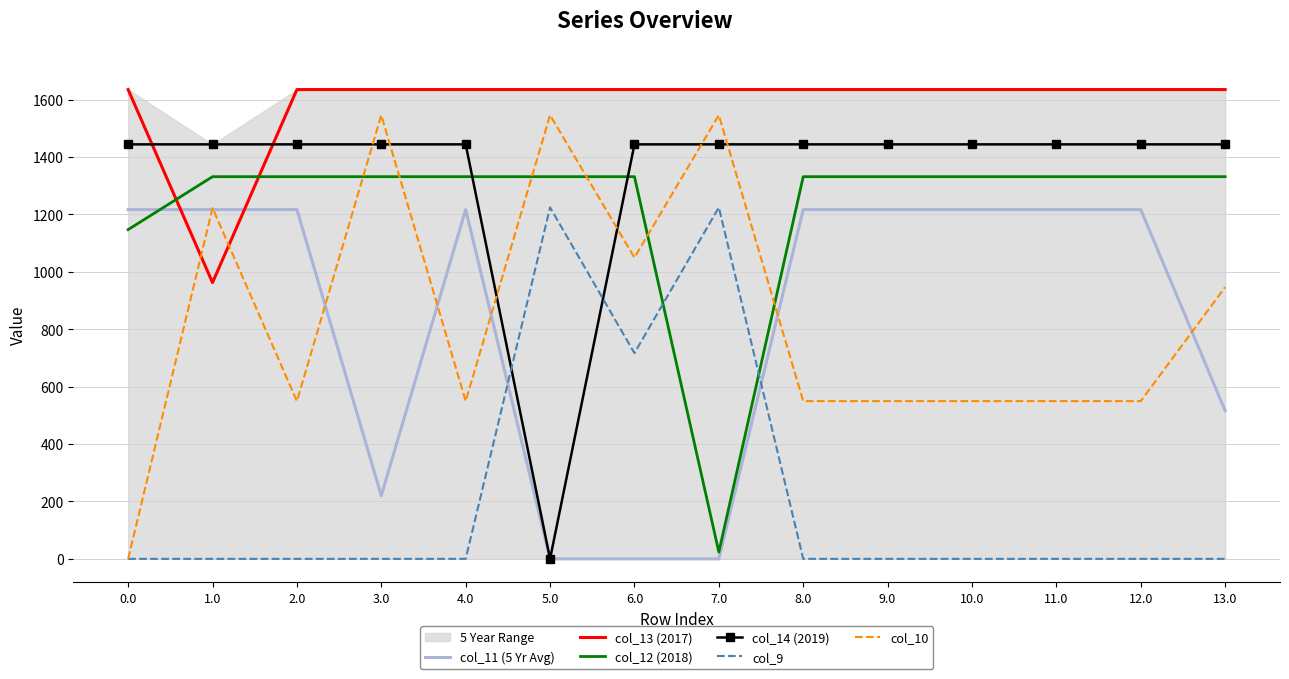

True or false: col_9 and col_13 (2017) cross at least once.

False